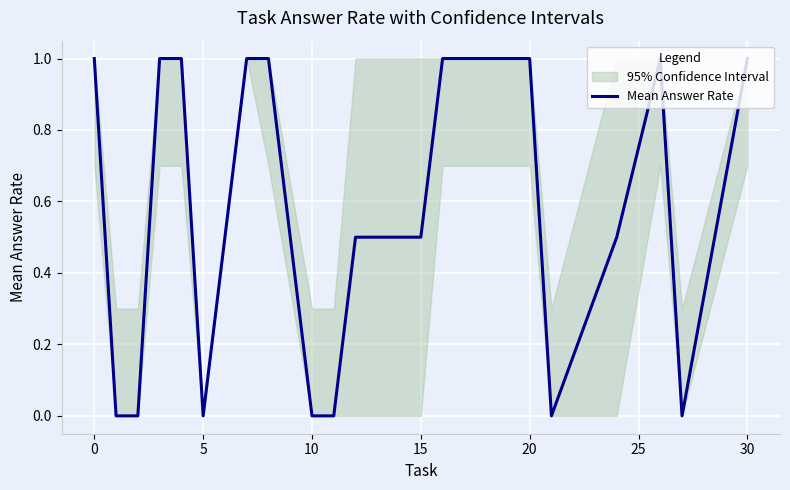

How many points are lower than both their immediate neighbors (excluding endpoints)?

3